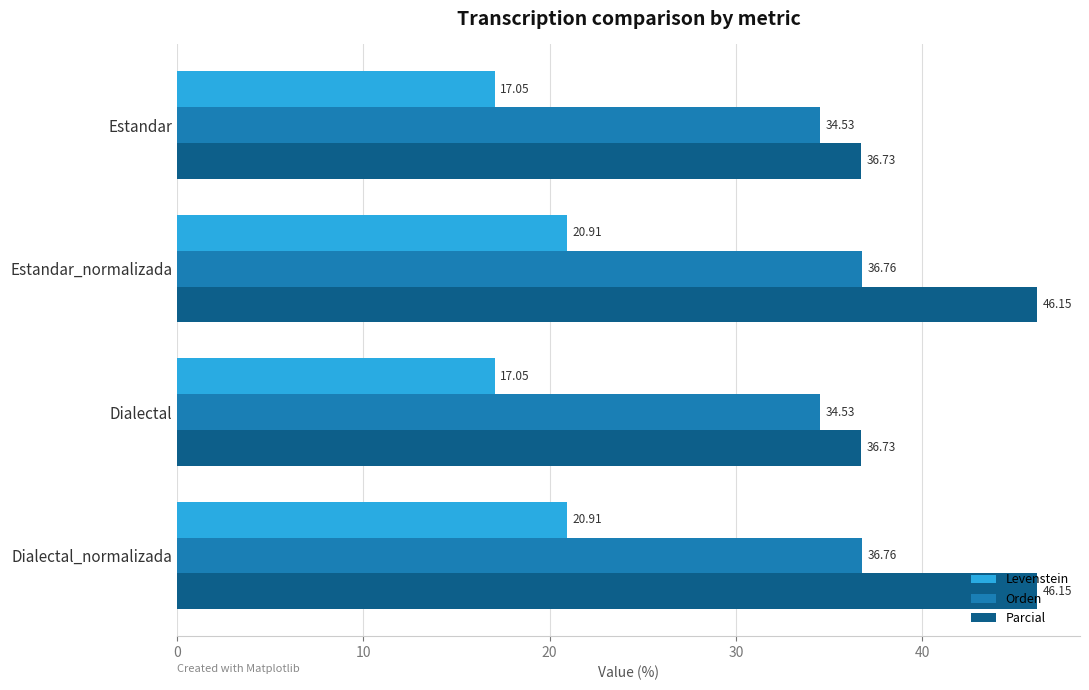

What are all the series names shown in the legend?

Levenstein, Orden, Parcial